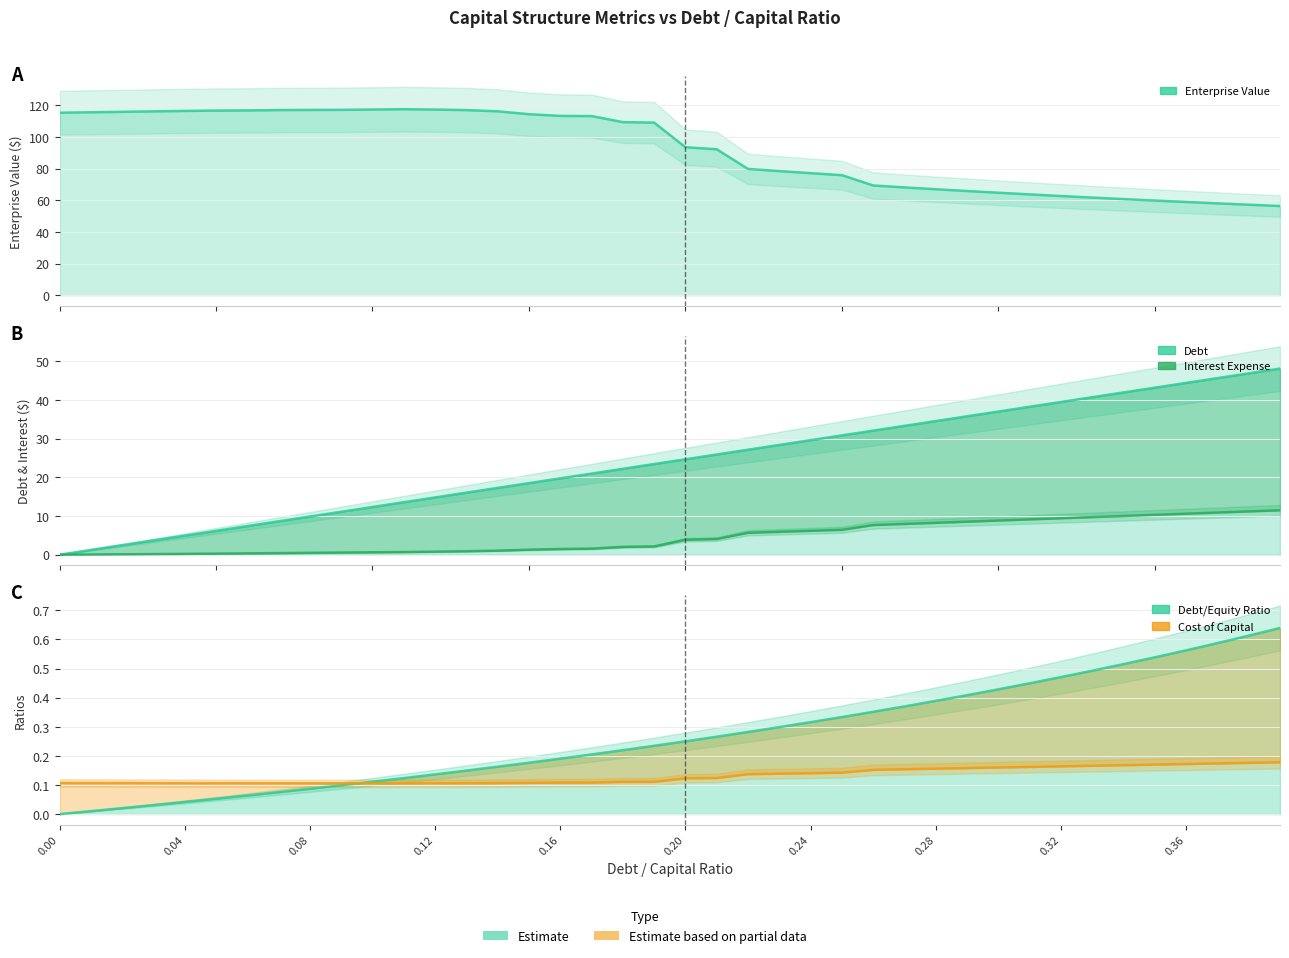

True or false: interest_expense and cost_capital intersect in this chart.

True